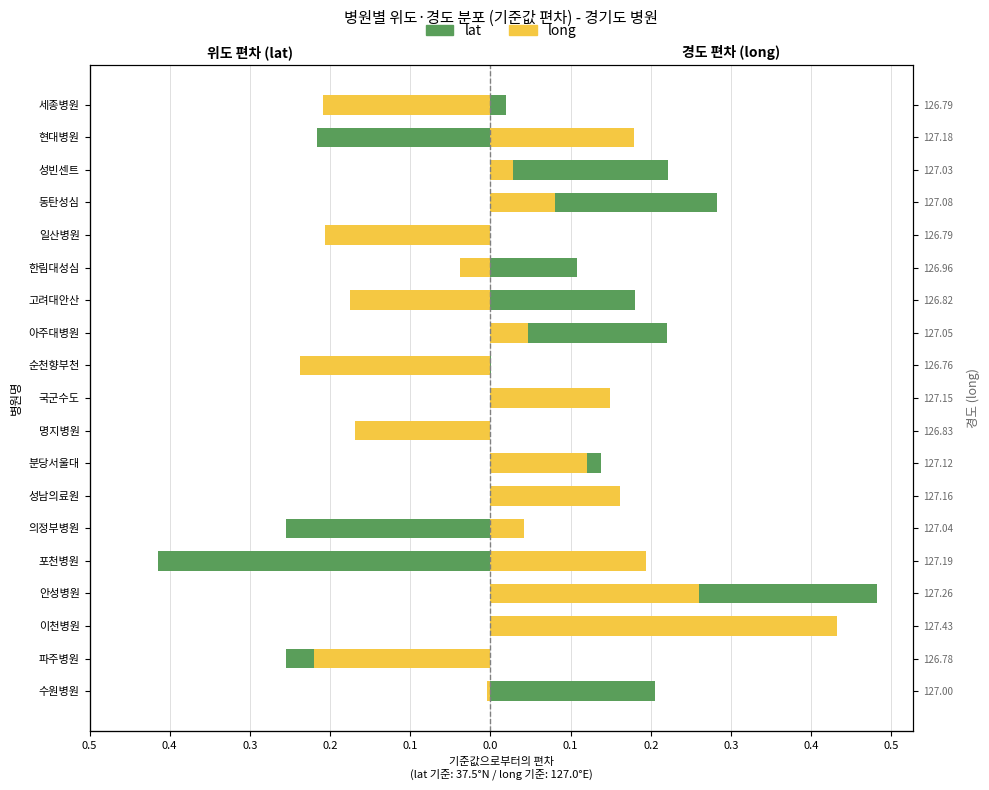

What is the minimum value for lat?

-0.4